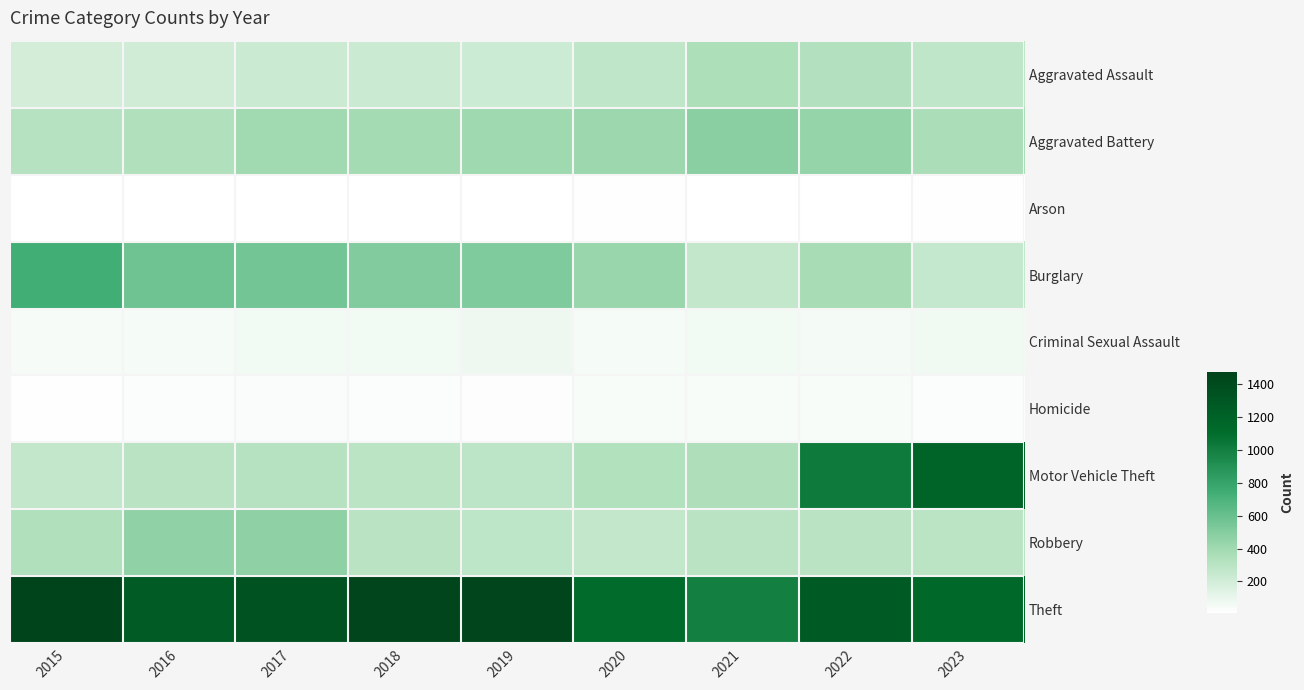

Reading left to right, extract all data points from this chart.

row_0: 194	206	225	225	223	273	352	327	274
row_1: 316	336	400	389	407	416	479	439	362
row_2: 9	7	10	7	12	17	12	12	14
row_3: 738	576	562	506	517	425	261	378	258
row_4: 46	50	62	59	77	48	60	54	67
row_5: 15	26	33	25	22	41	38	36	25
row_6: 263	304	312	298	290	333	348	1024	1180
row_7: 337	454	460	301	287	263	300	304	297
row_8: 1474	1259	1339	1461	1459	1120	998	1272	1133